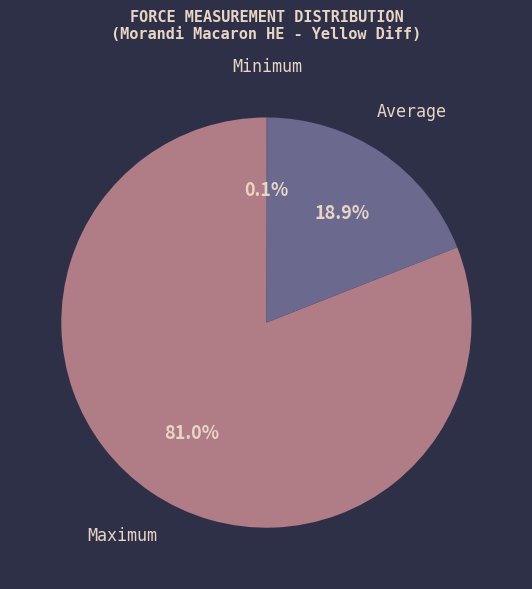

What is the largest slice in the pie chart?

Maximum